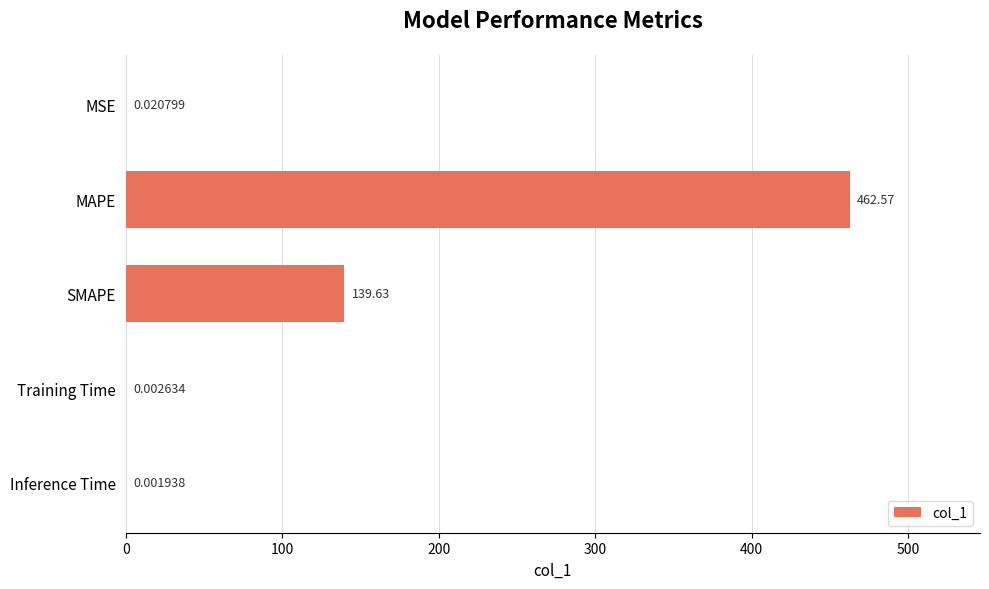

Which label corresponds to the largest value in the chart?

MAPE